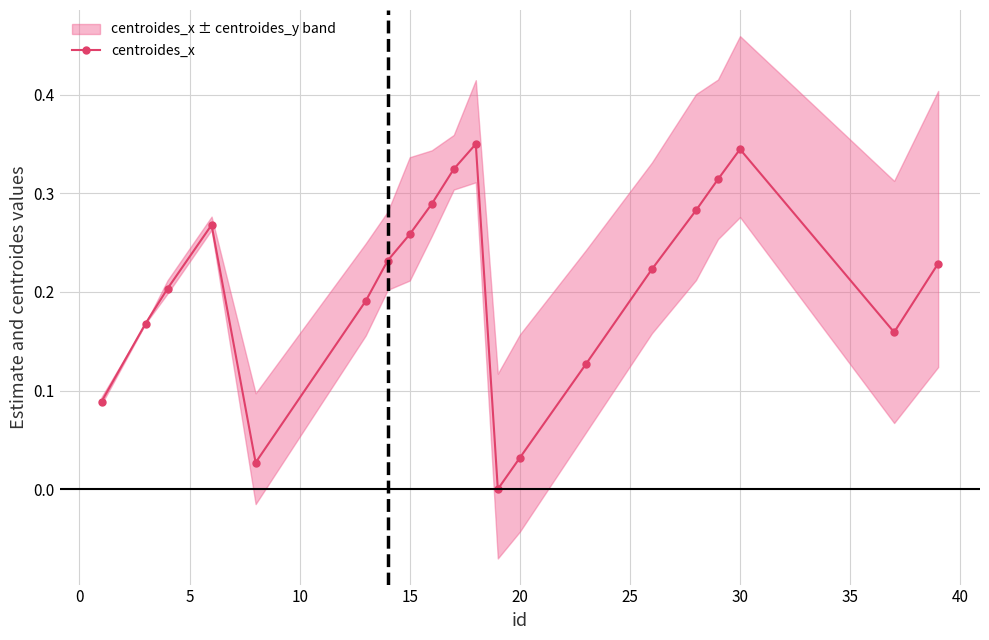

In centroides_x, how many points are higher than both neighbors (excluding endpoints)?

3